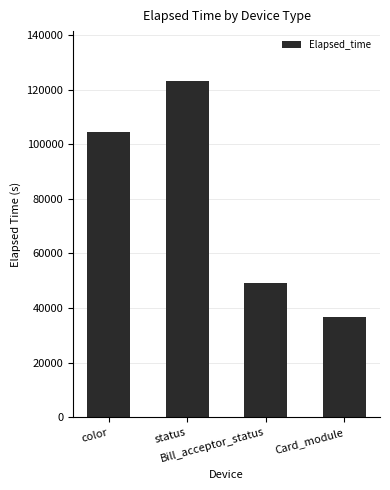

True or false: the data shows 122940 at status.

True